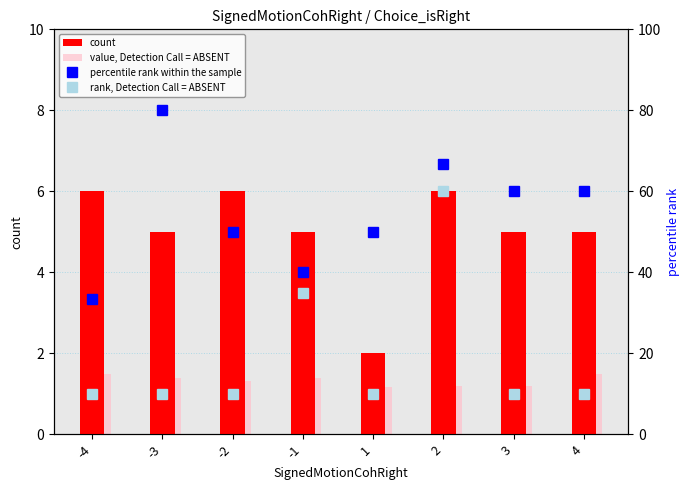

What is the difference between the highest and lowest values at -1?

38.6